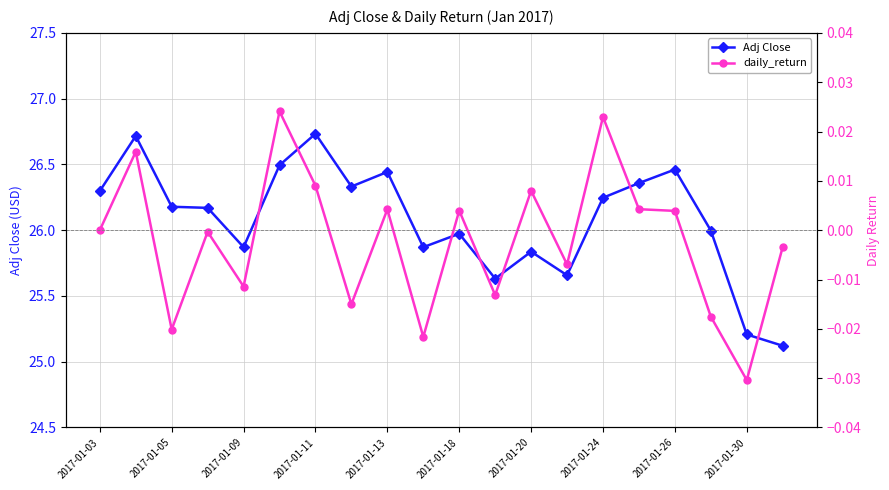

Which series has the largest range (max minus min)?

Adj Close